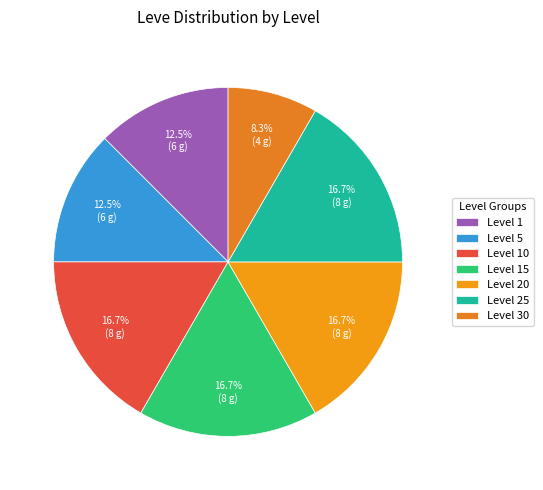

Which category has the smallest portion of the pie?

Level 30